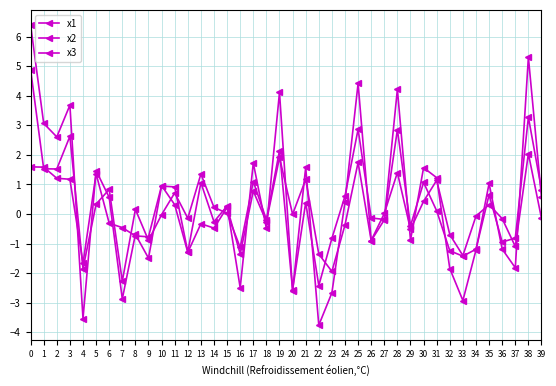

Which category has the lowest value across all series?

22